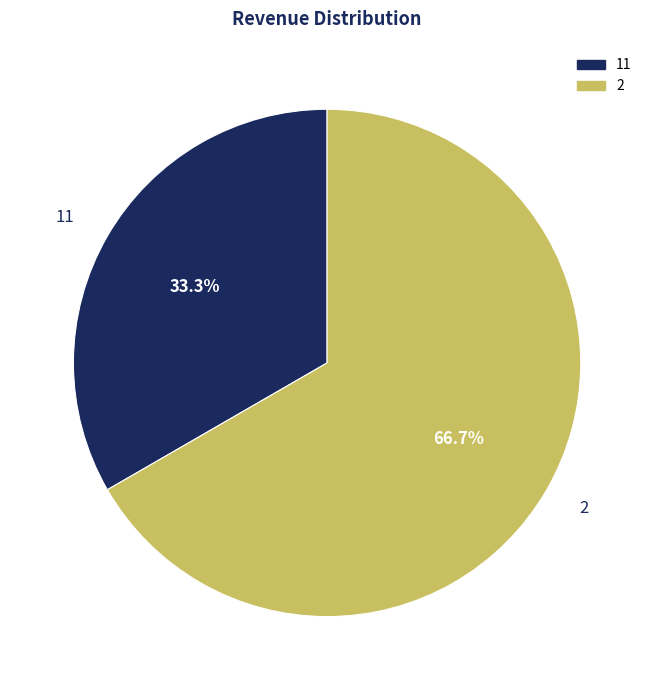

How many segments does this pie chart have?

2